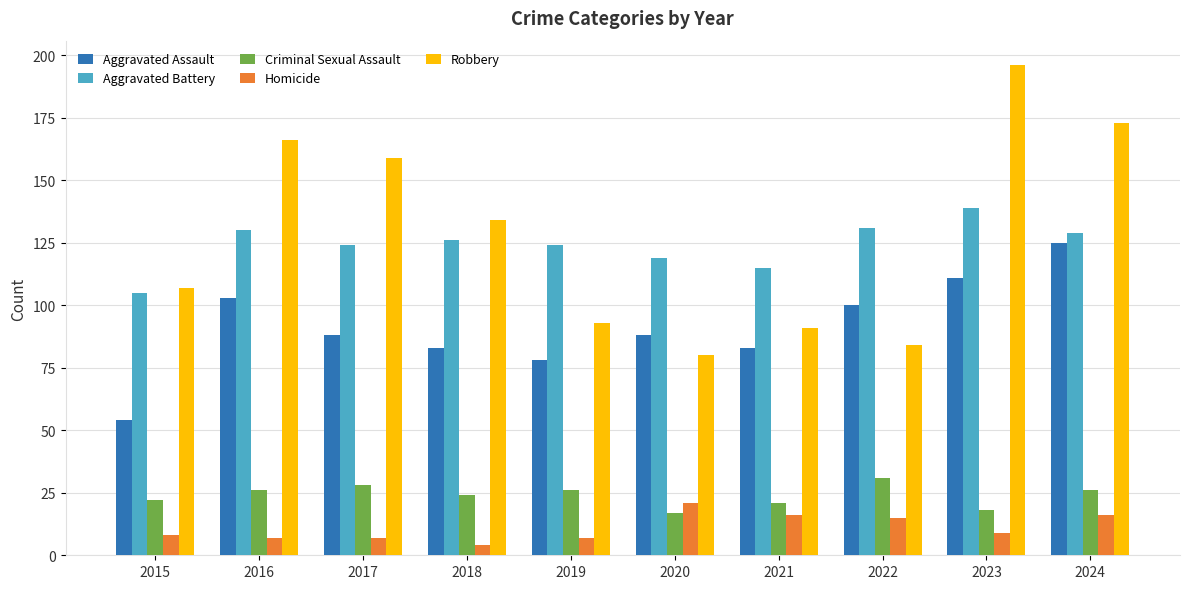

The Criminal Sexual Assault series shows 6 at 2019. True or false?

False